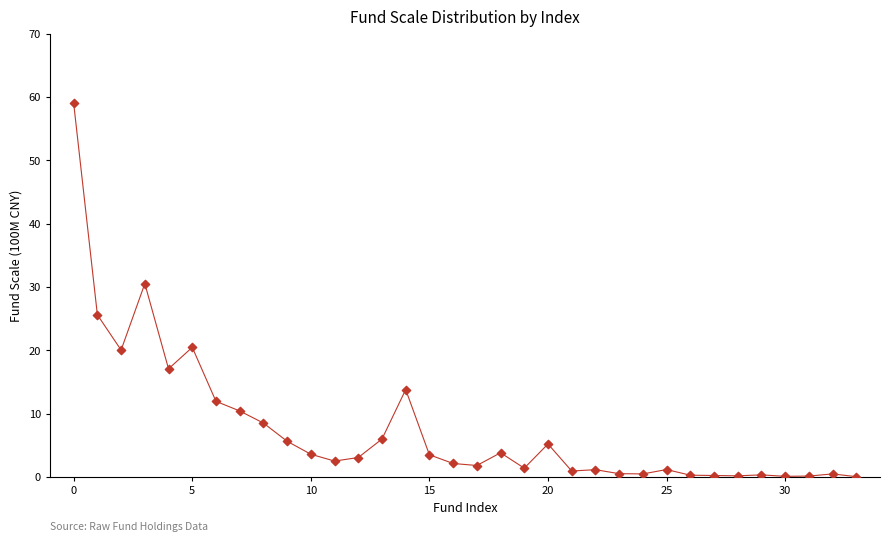

What Y value in the scatter plot is closest to 29?

30.5